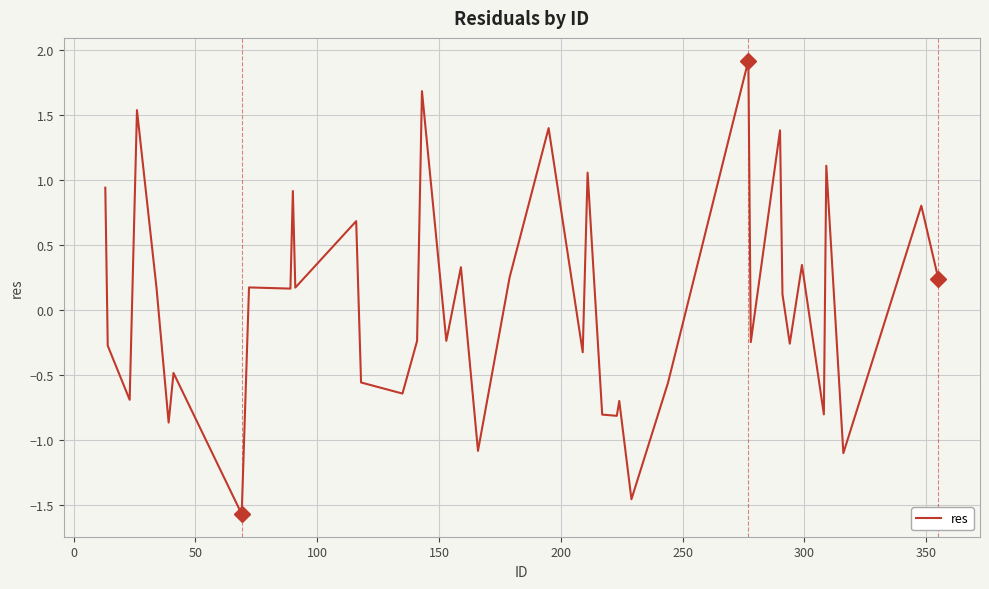

What is the smallest value displayed?

-1.6